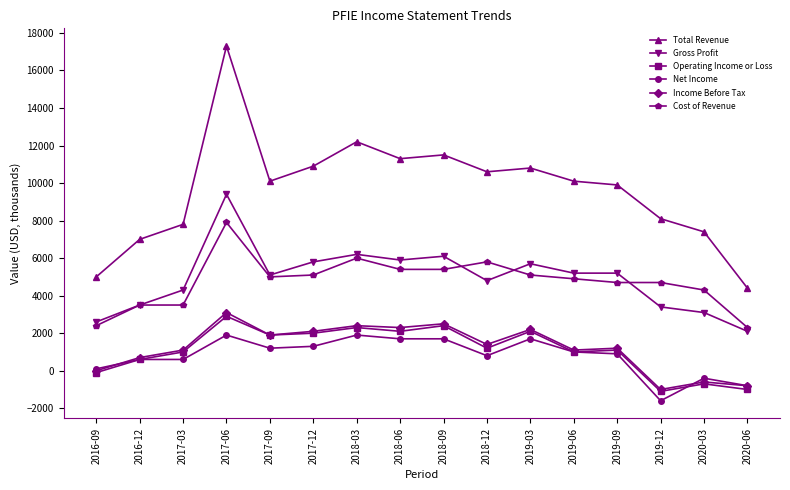

Which series changed the most between 2016-12 and 2018-03?

Total Revenue